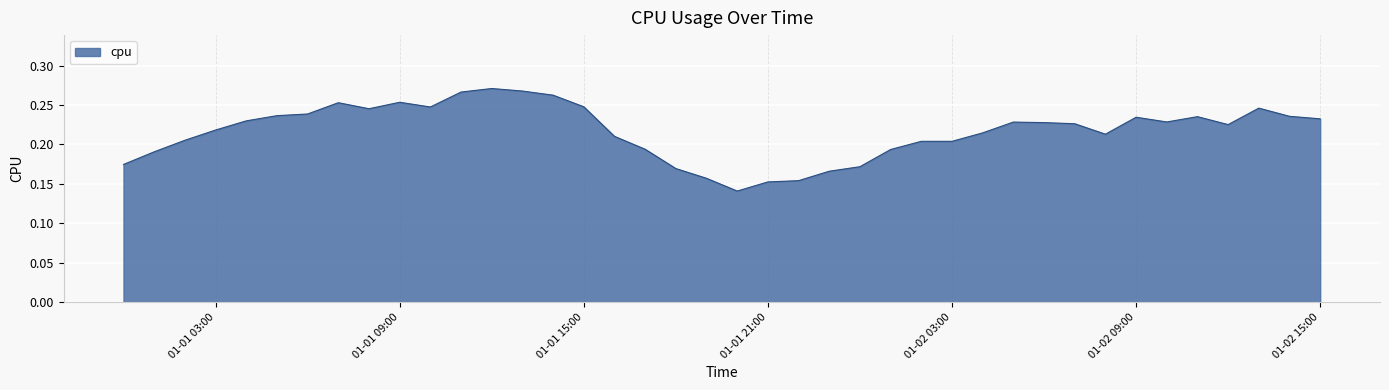

Is it true that the value at 01-02 09:00 is 0.1?

False